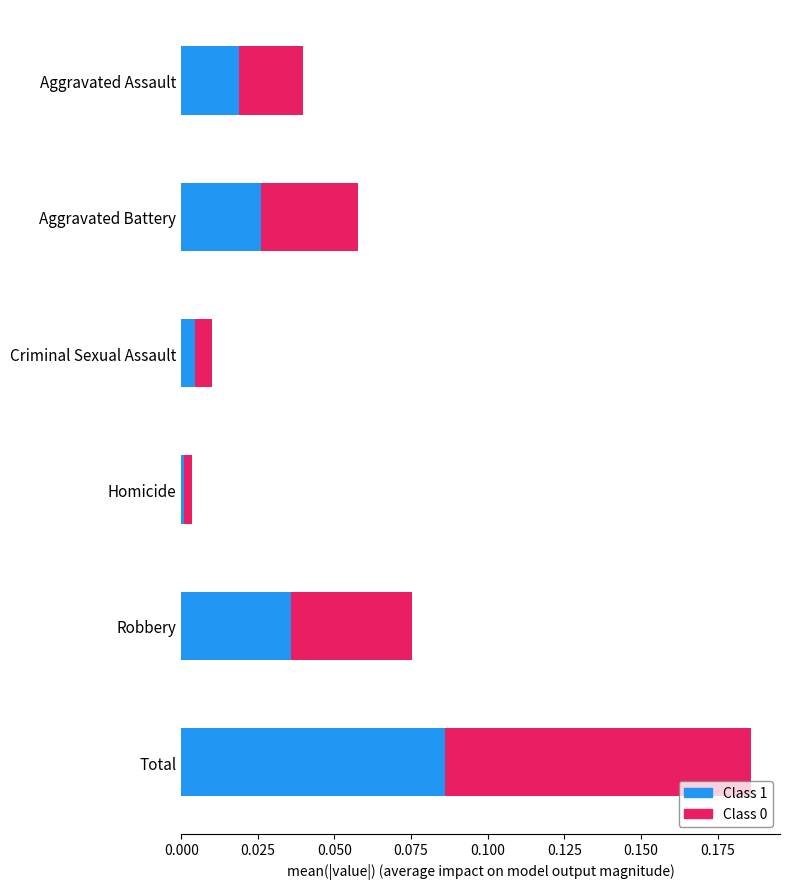

Which category has the highest value in the Class 1 series?

Total